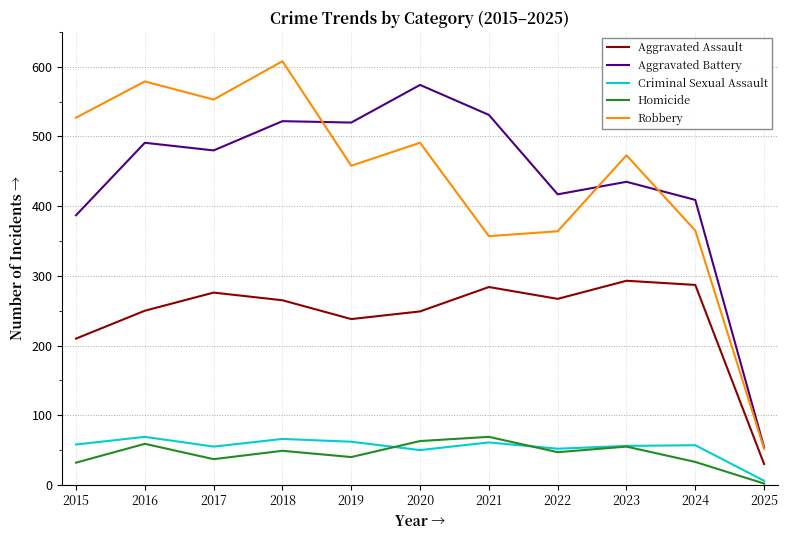

The value of Aggravated Assault at 2015 is 352. True or false?

False